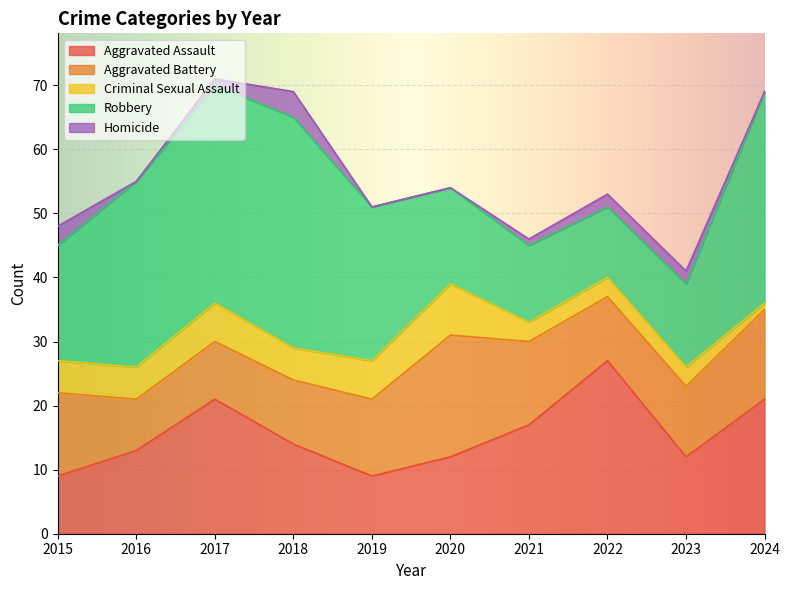

What is the average value of the Aggravated Battery series?

12